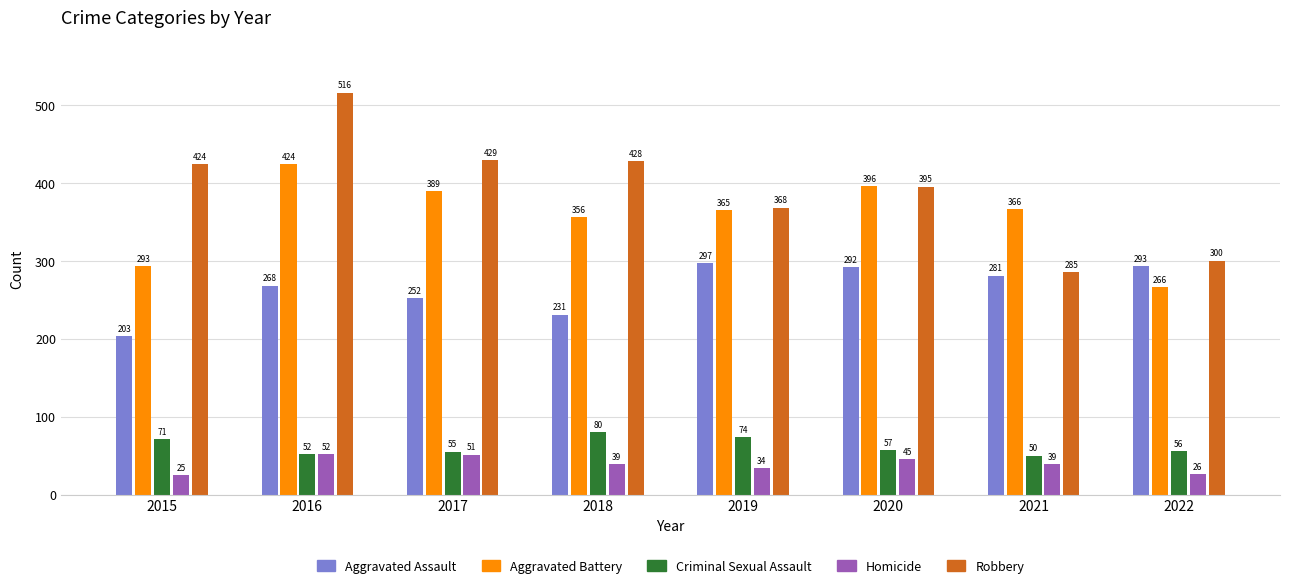

List the labels in order of Criminal Sexual Assault value, largest first.

2018, 2019, 2015, 2020, 2022, 2017, 2016, 2021